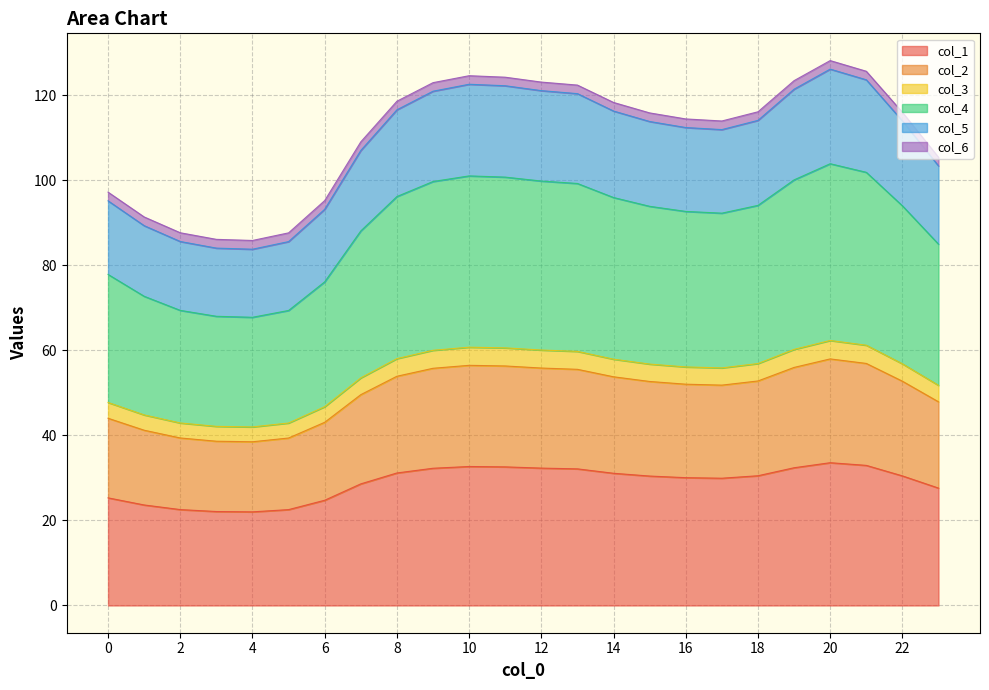

True or false: col_6 has more than 2 points higher than both neighbors.

False